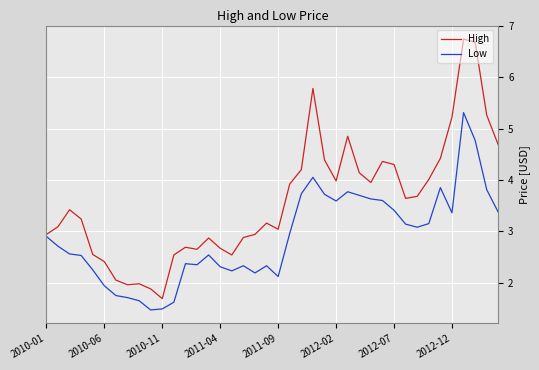

Which series has the largest range (max minus min)?

High